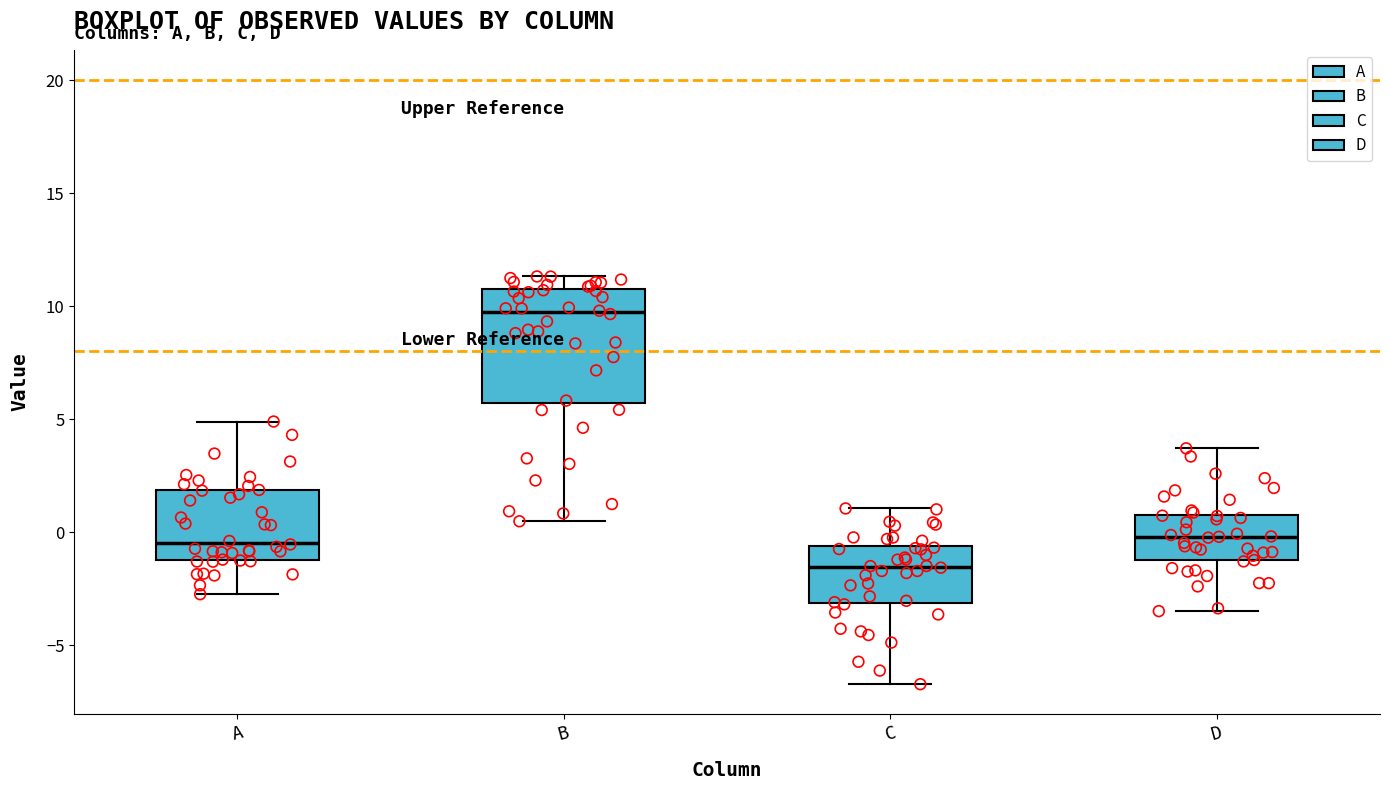

Reading left to right, read every box against the y-axis: the position of its median line, the range the box covers, and the ends of its whiskers. The values are not printed on the chart, so give them approximately, as read against the axis.

A: median -0.5, box -1.0 to 2.0, whiskers -2.5 to 5.0
B: median 9.5, box 5.5 to 10.5, whiskers 0.5 to 11.5
C: median -1.5, box -3.0 to -0.5, whiskers -6.5 to 1.0
D: median 0.0, box -1.0 to 1.0, whiskers -3.5 to 3.5